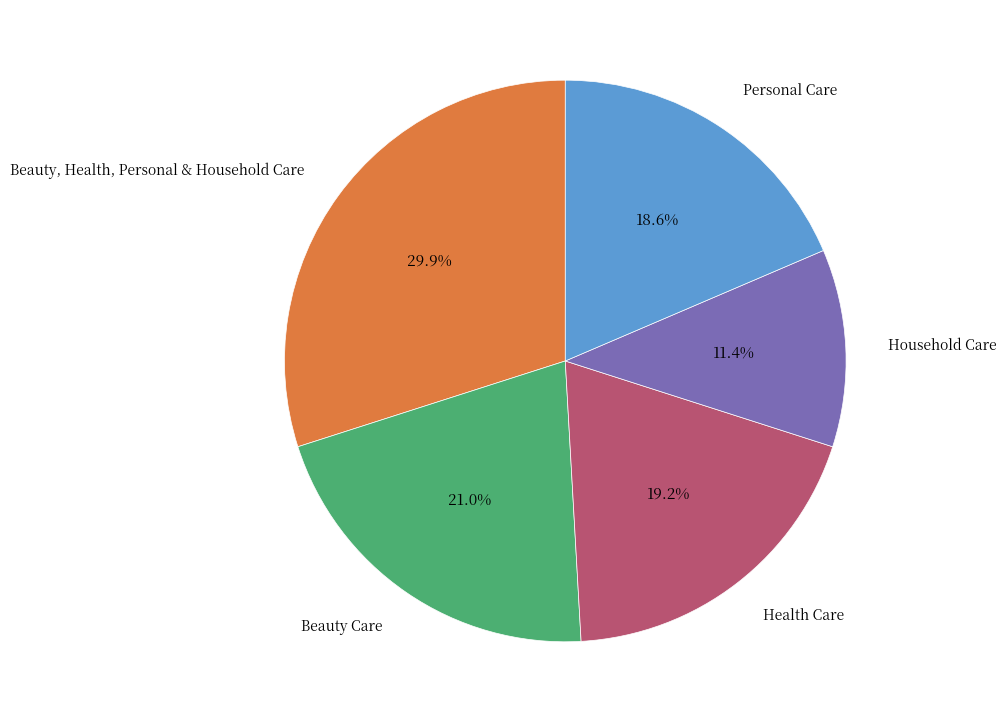

Is there any slice that represents more than half of the pie?

No